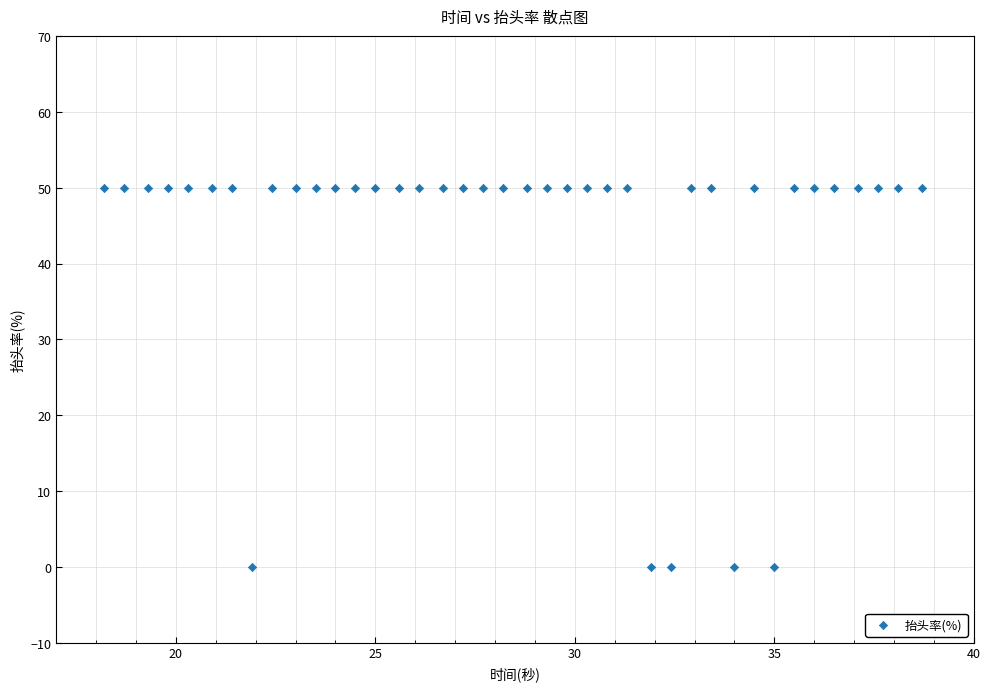

What is the range of Y values (max minus min)?

50